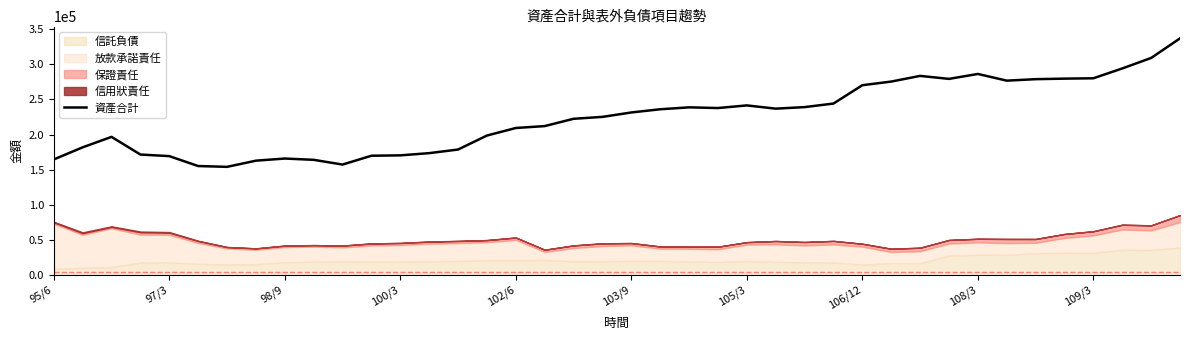

The value of 資產合計 at 98/9 is 284633. True or false?

False